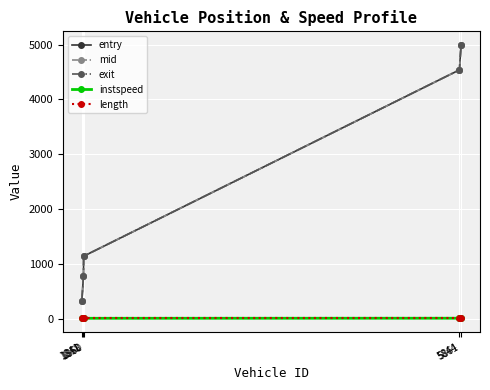

True or false: instspeed has more than 2 points higher than both neighbors.

False